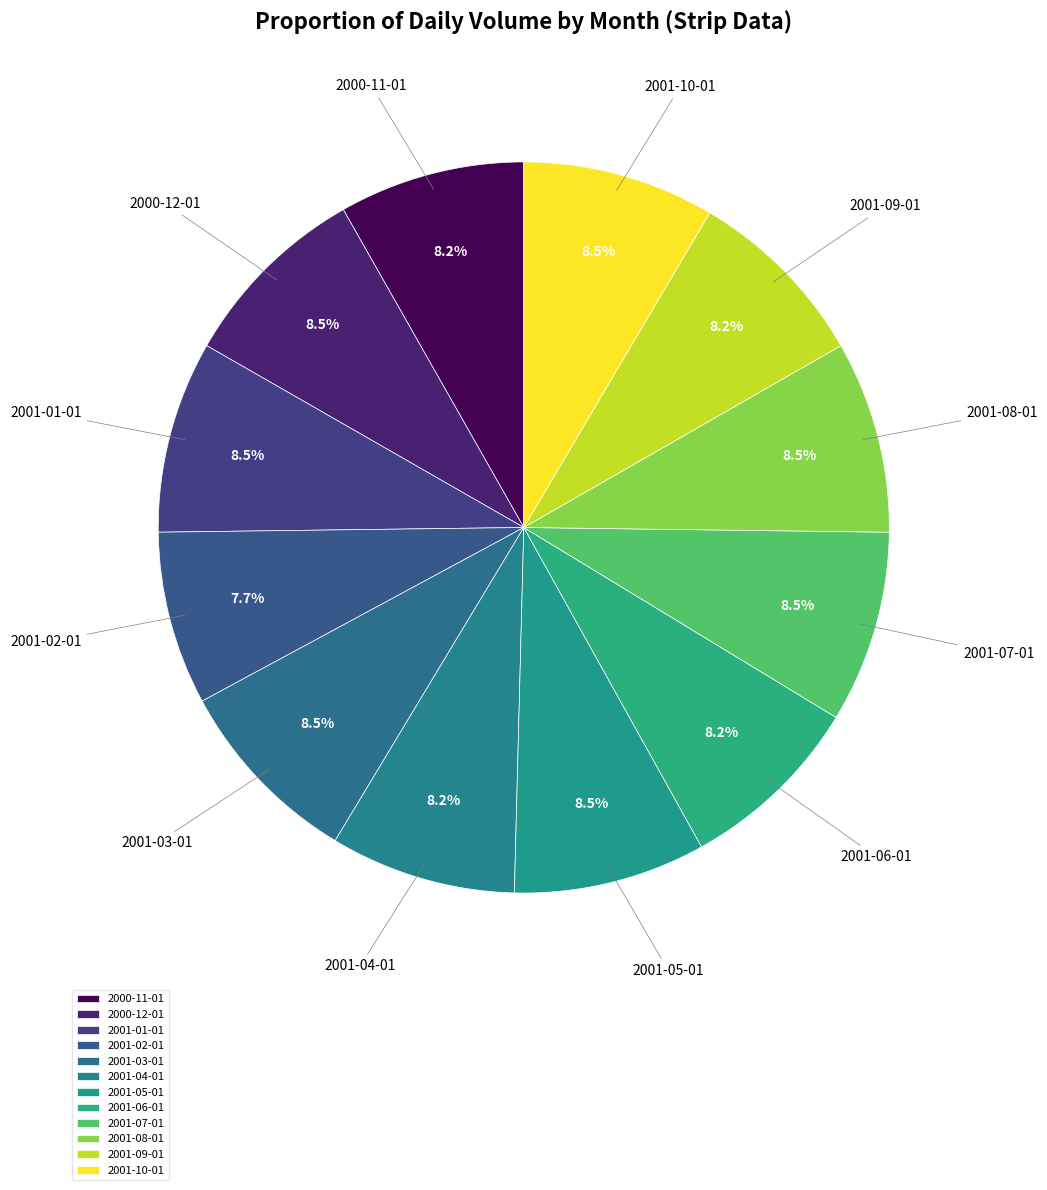

Which category has the smallest portion of the pie?

2001-02-01